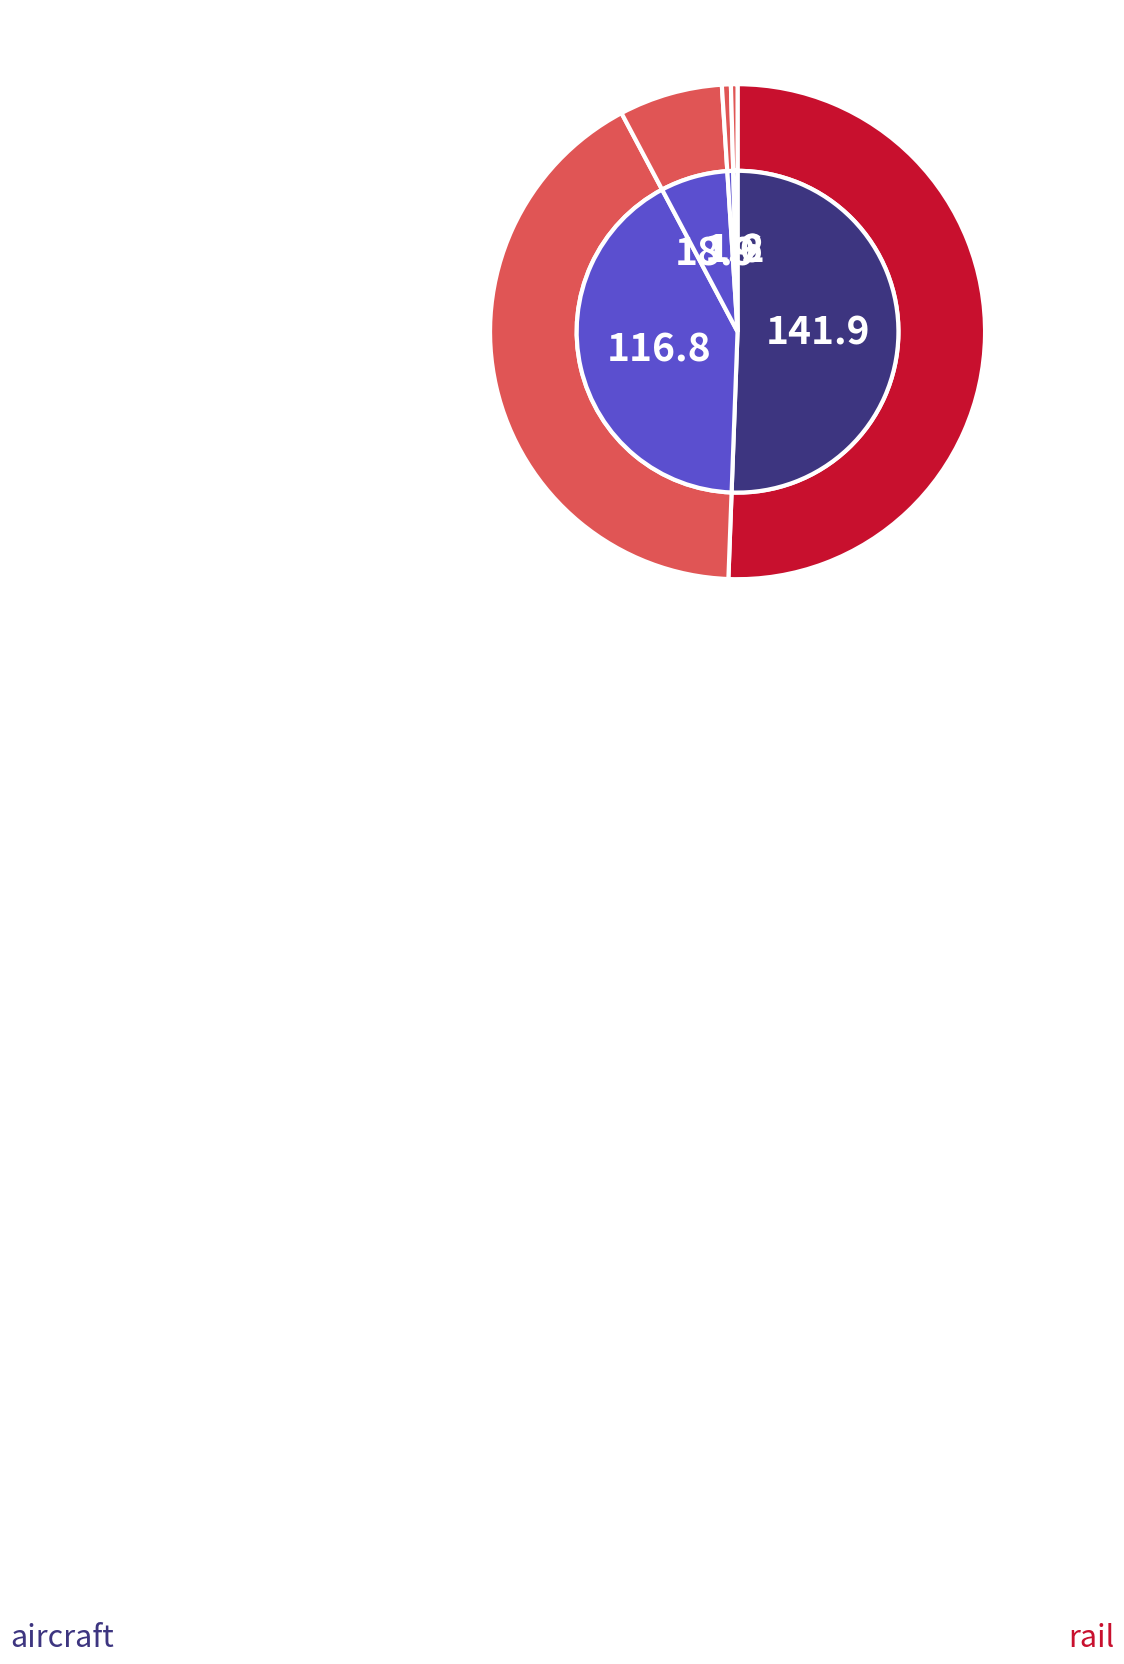

Combined, do motorbikes and HDVs account for over 50%?

No